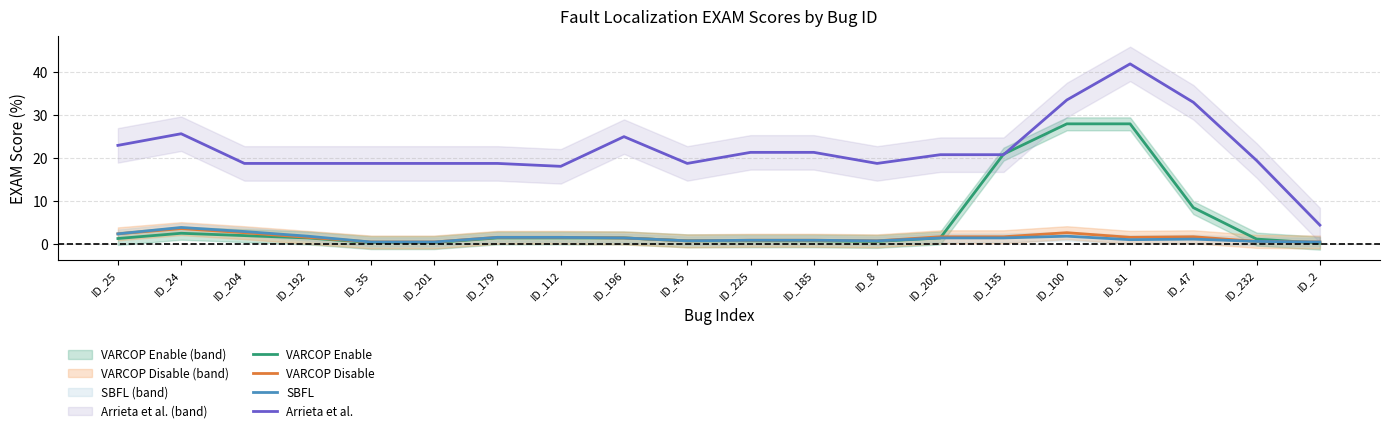

Which series has the largest total across all categories?

Arrieta et al.